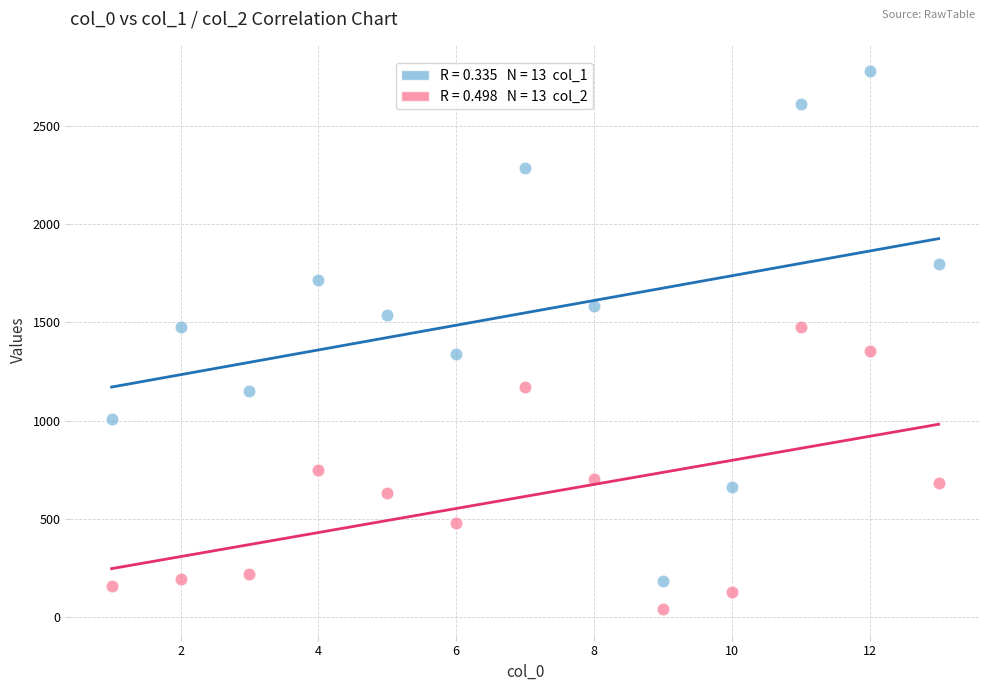

Across all data points, what is the range of X values (max minus min)?

12.0